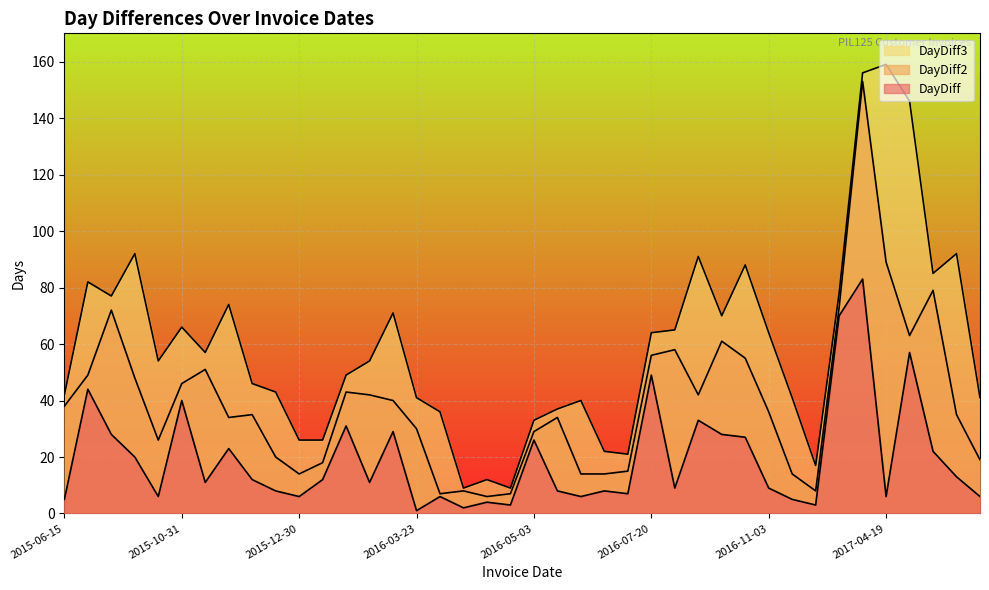

How many distinct data groups are displayed?

3